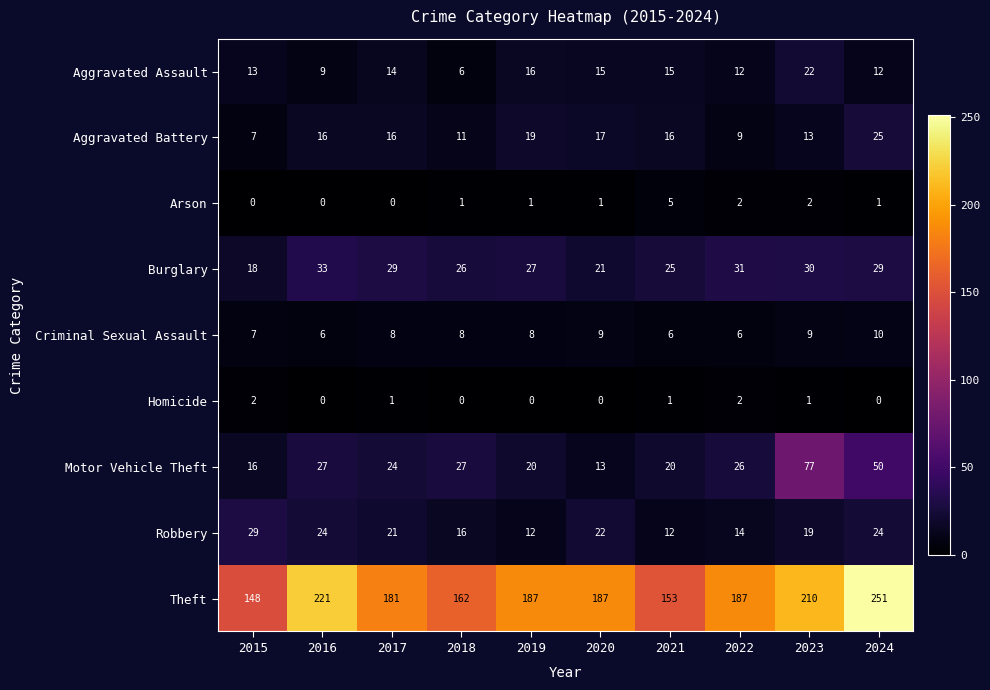

How many data points does each series have?

10